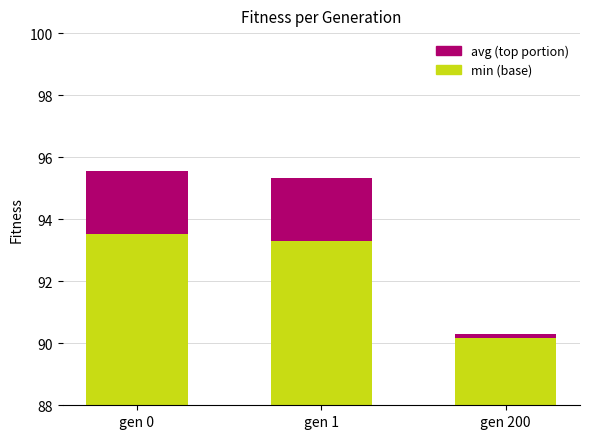

How many bars are there in each group?

2